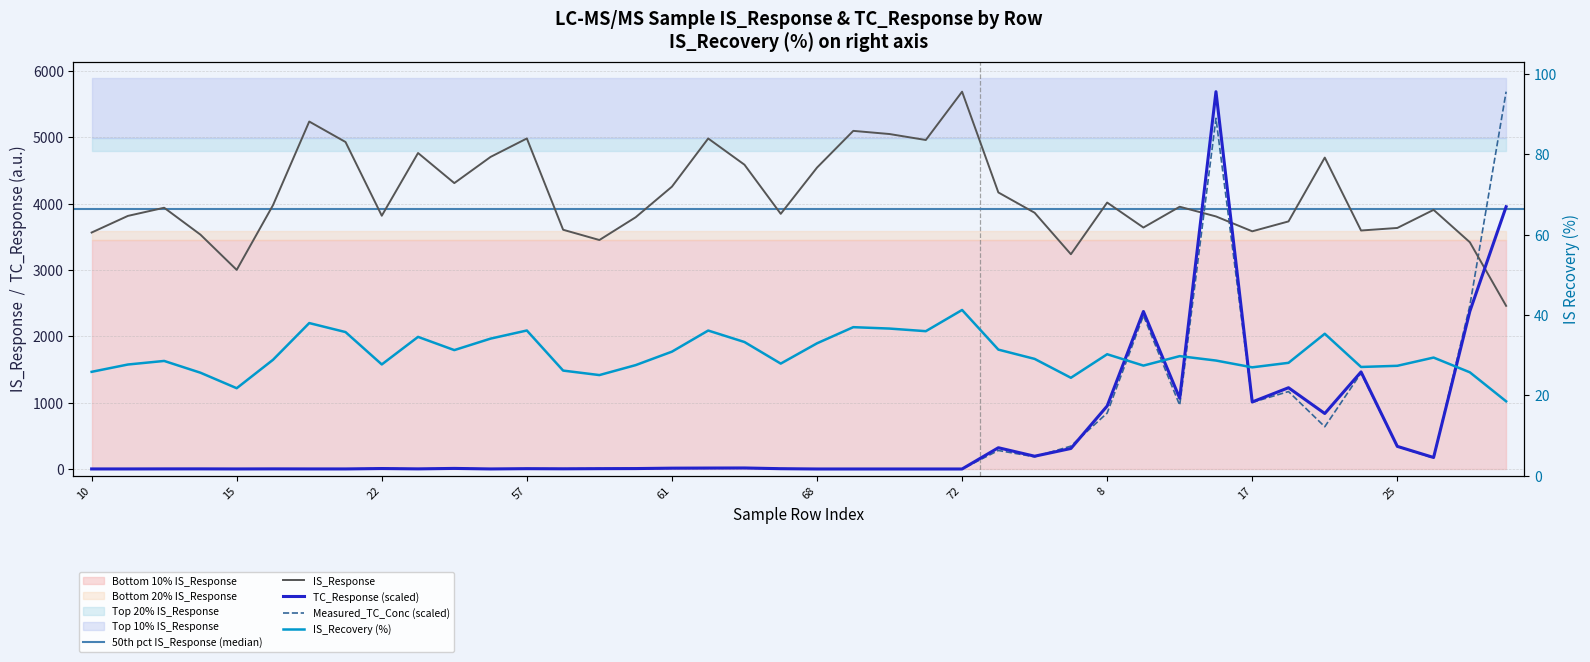

How many values in the IS_Response series are below 3936?

20